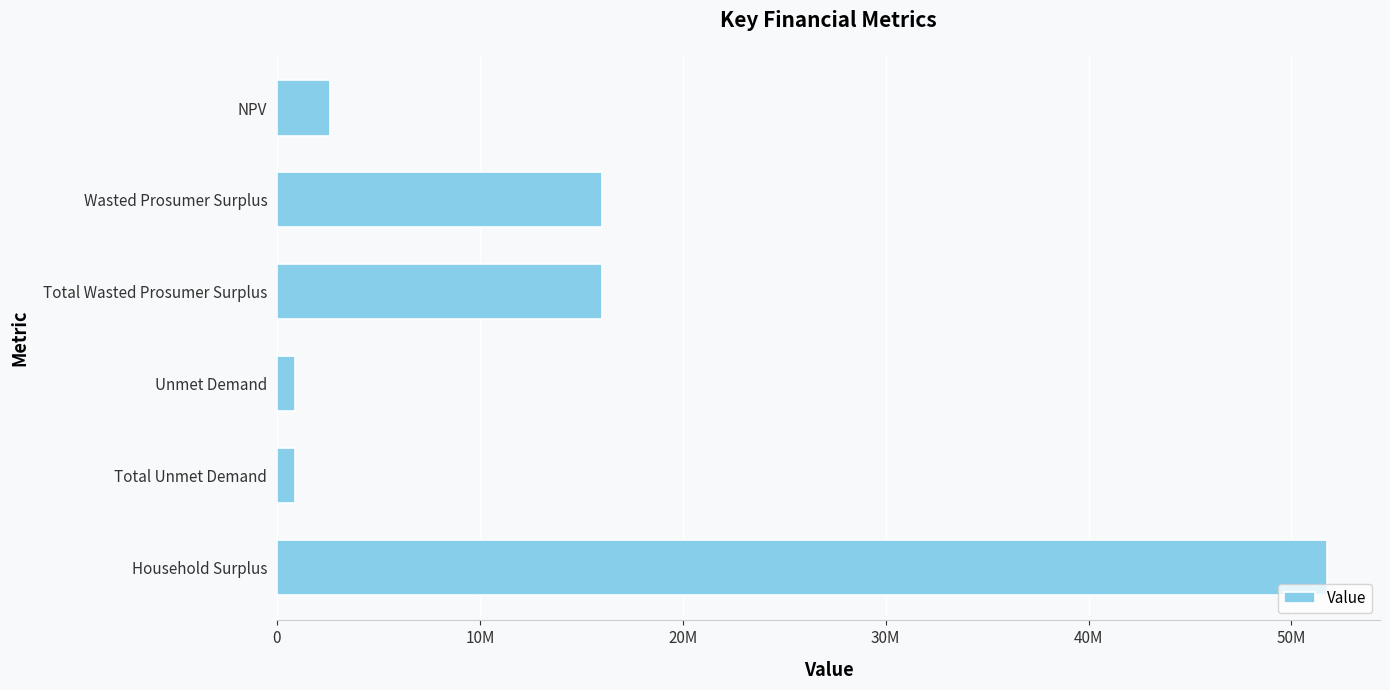

Does the chart contain any negative values?

No